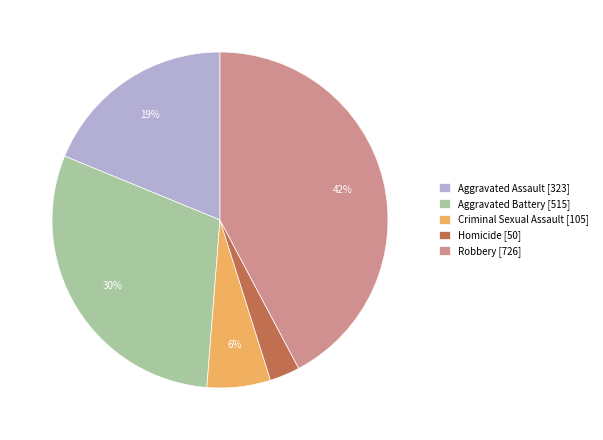

Is the sum of Aggravated Assault and Aggravated Battery greater than half?

No